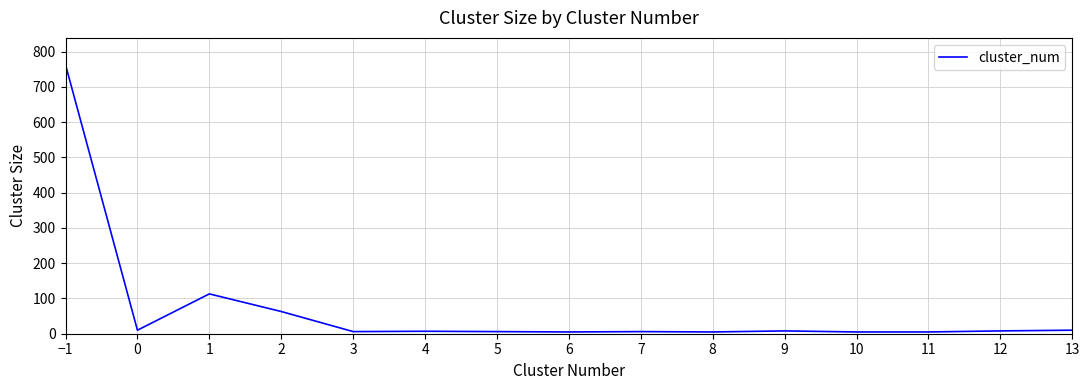

Is it true that the value at 2 is 63?

True